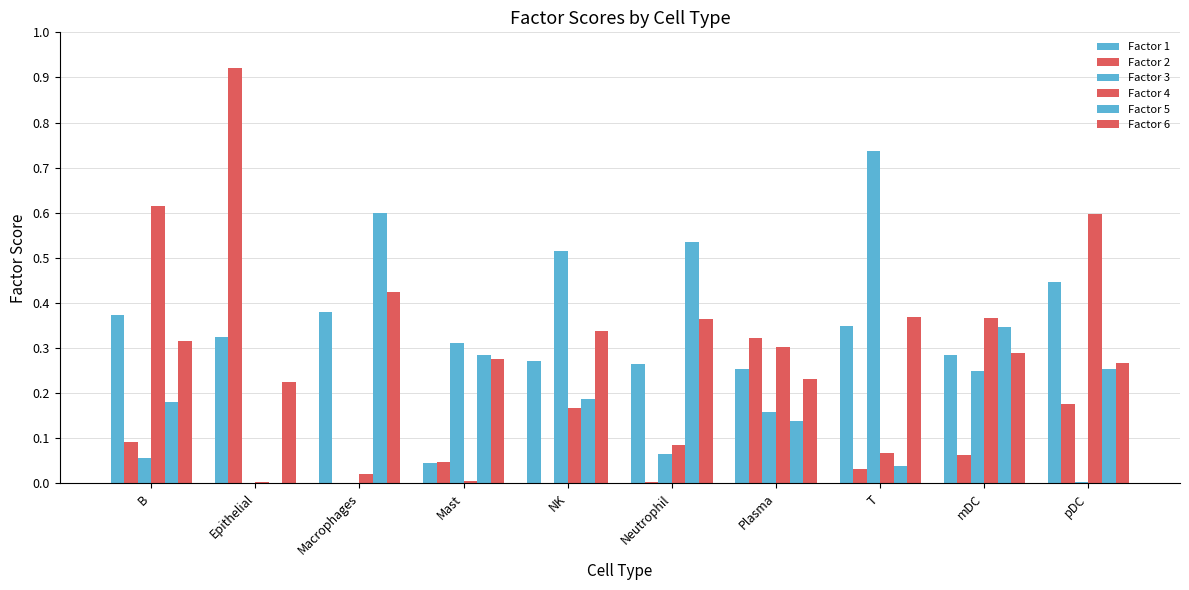

What is the value of the Factor 2 bar at the 2nd from the left?

0.9